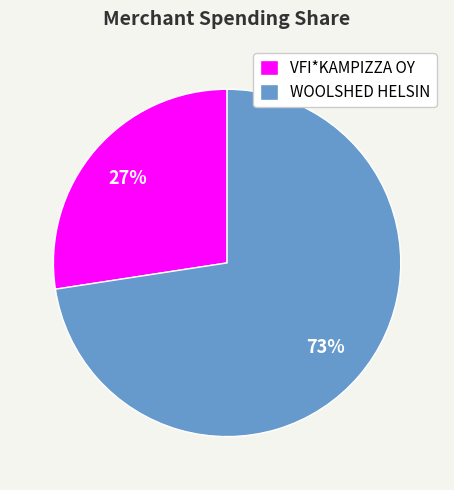

Between WOOLSHED HELSIN and VFI*KAMPIZZA OY, which is larger?

WOOLSHED HELSIN